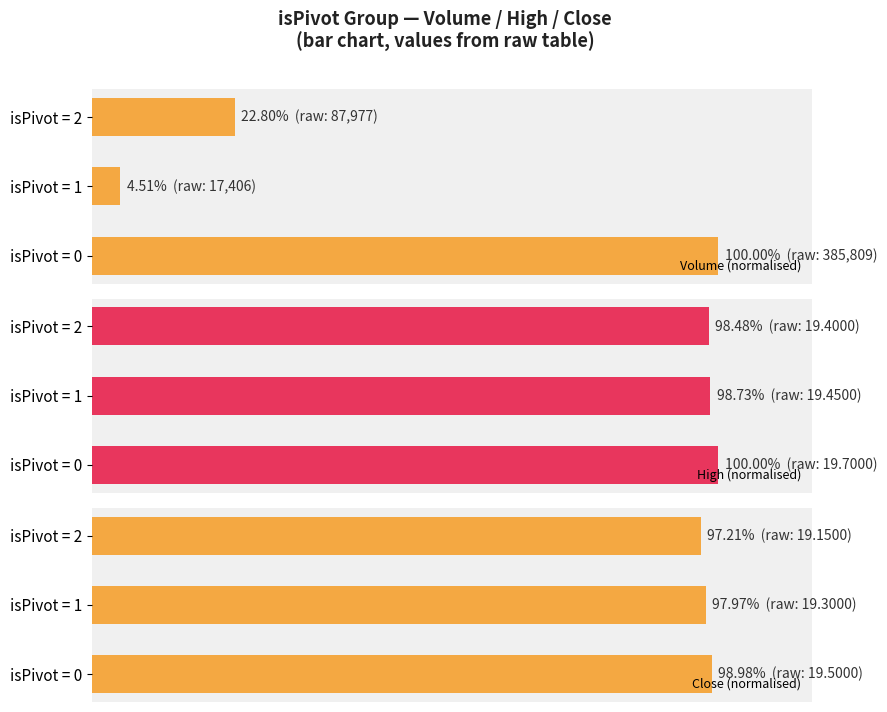

At which label is Volume (normalised) closest to 52?

isPivot = 2